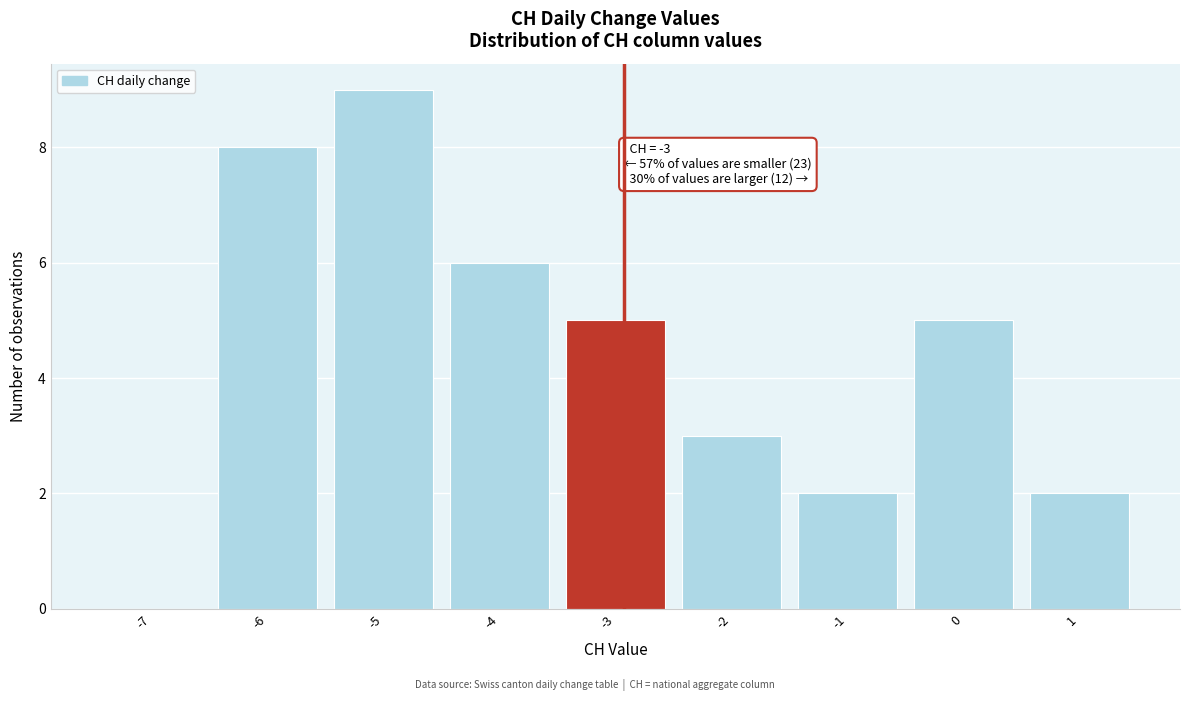

Reading right to left, what are all the values shown in this chart?

1=2	0=5	-1=2	-2=3	-3=5	-4=6	-5=9	-6=8	-7=0